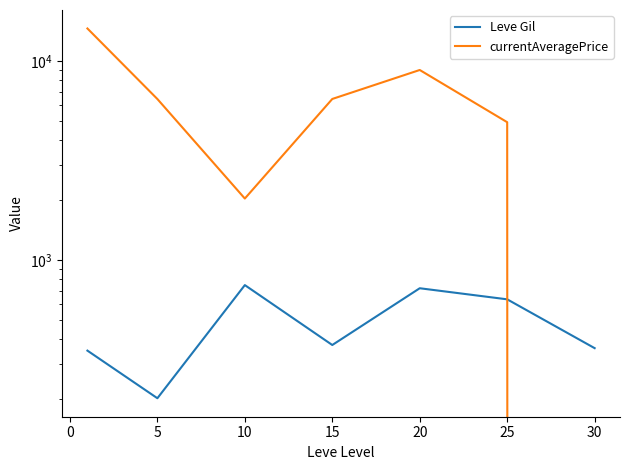

Reading left to right, extract all data points from this chart.

Leve Gil: 349.8	201.7	746.7	373.3	720.0	633.3	360.0
currentAveragePrice: 14540.9	6428.7	2032.7	6433.5	8996.0	4916.8	0.0